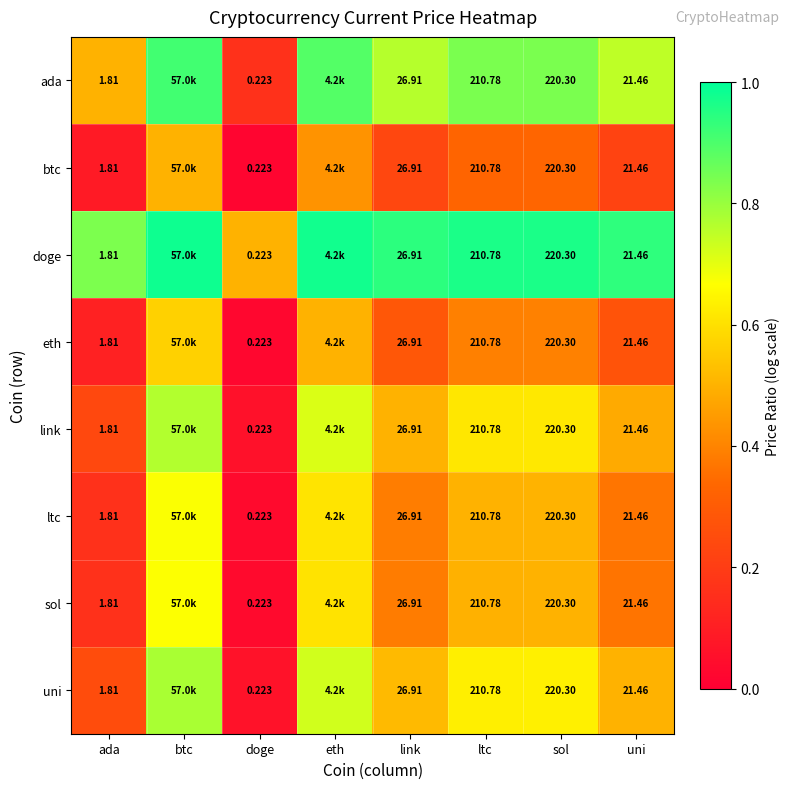

Is the value of sol at ltc greater than the value of btc at uni?

Yes